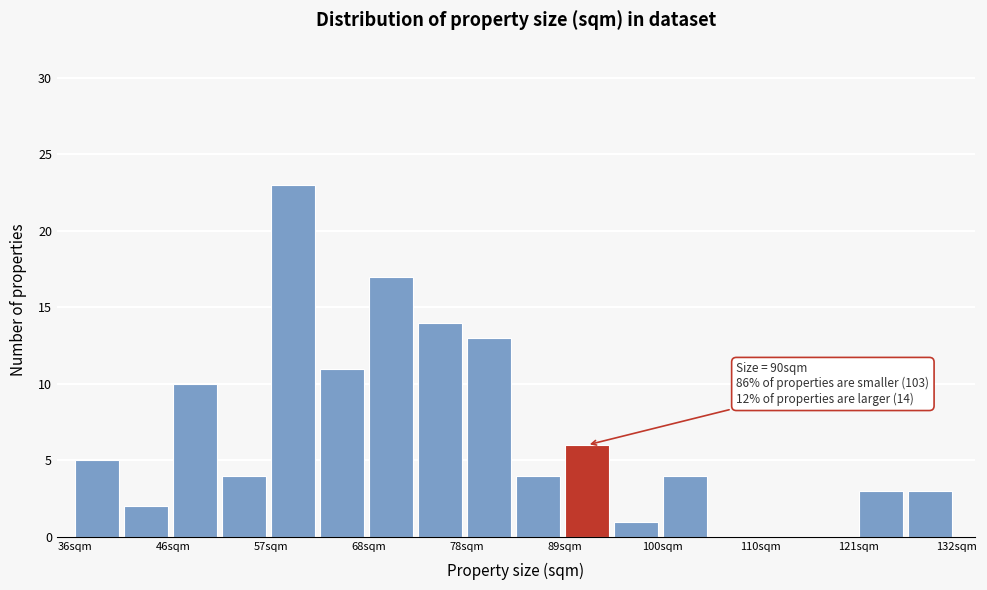

Read against the x-axis, roughly where is the centre of the tallest bar?

60